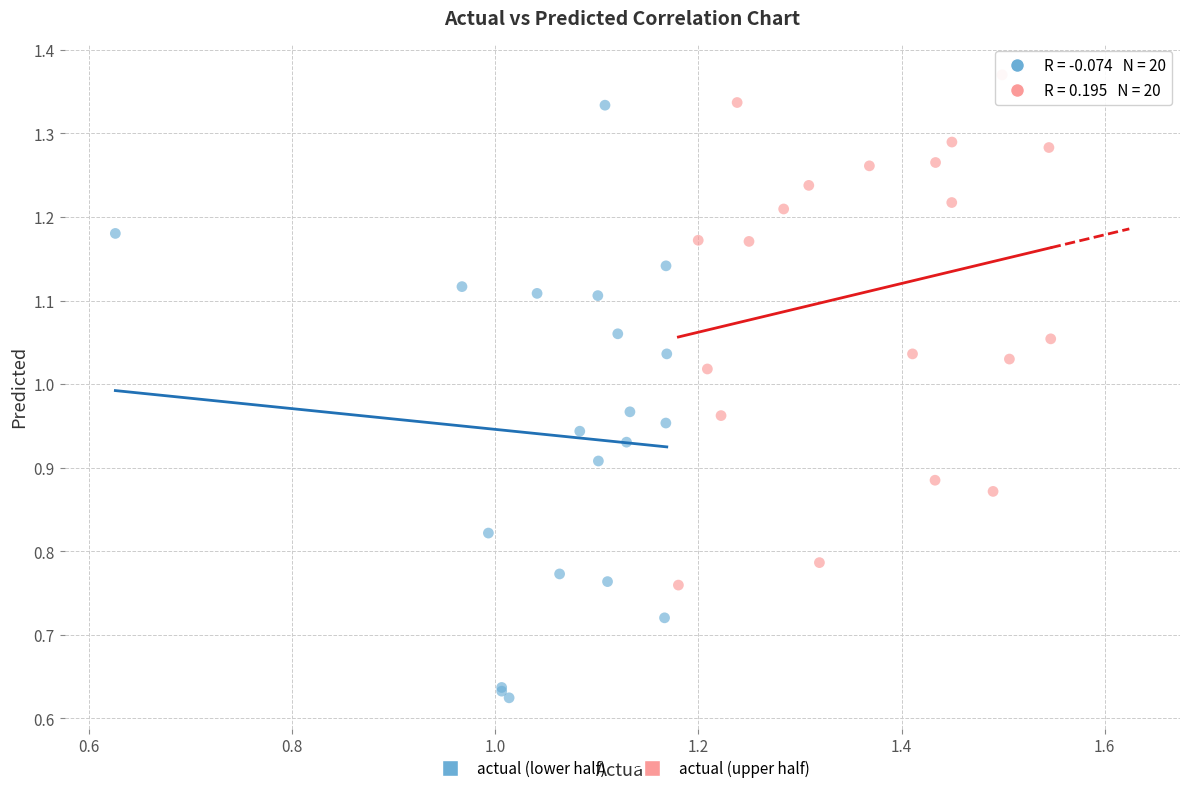

Which series reaches the maximum Y coordinate?

actual (upper half)